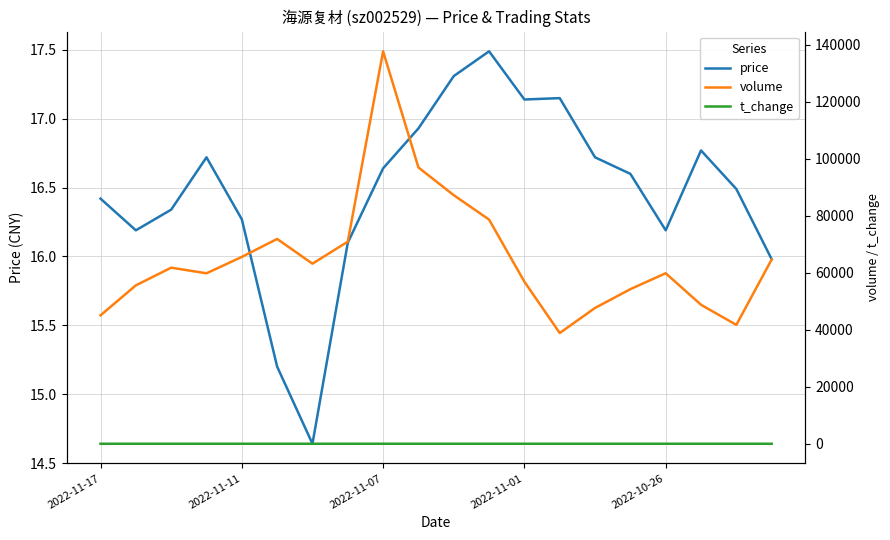

The value of price at 2022-10-26 is 16.2. True or false?

True